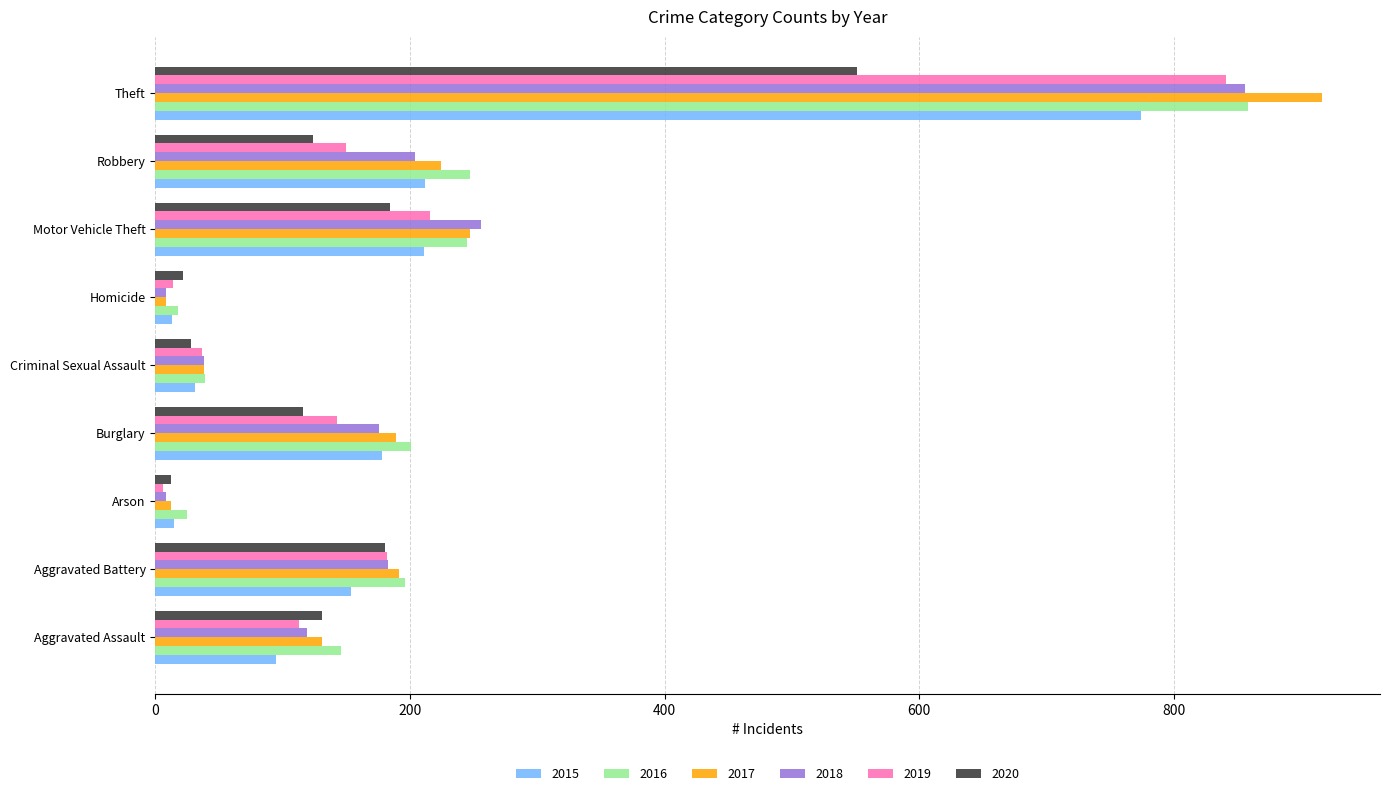

What is the total value across all series at Homicide?

83